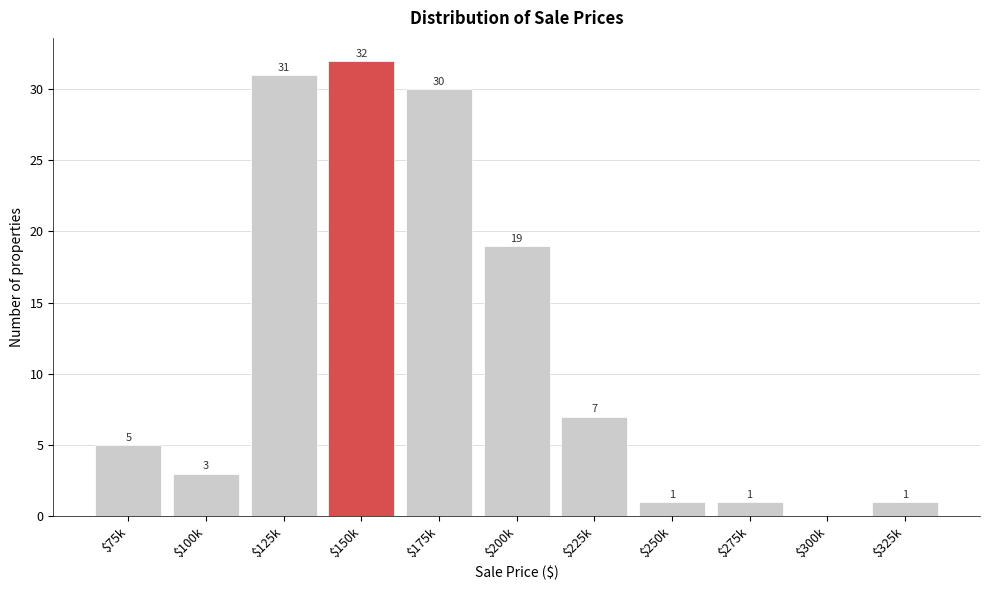

What is the greatest value displayed?

32